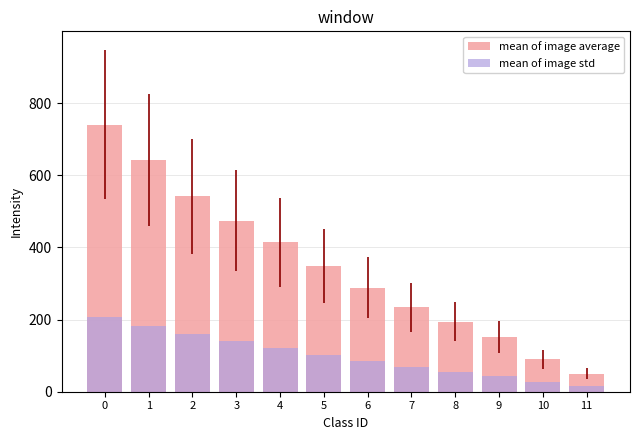

At 4, list the series in order from smallest to largest.

mean of image std, mean of image average